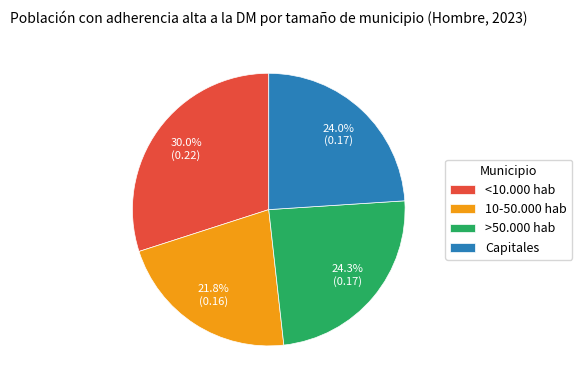

How many slices are in this pie chart?

4